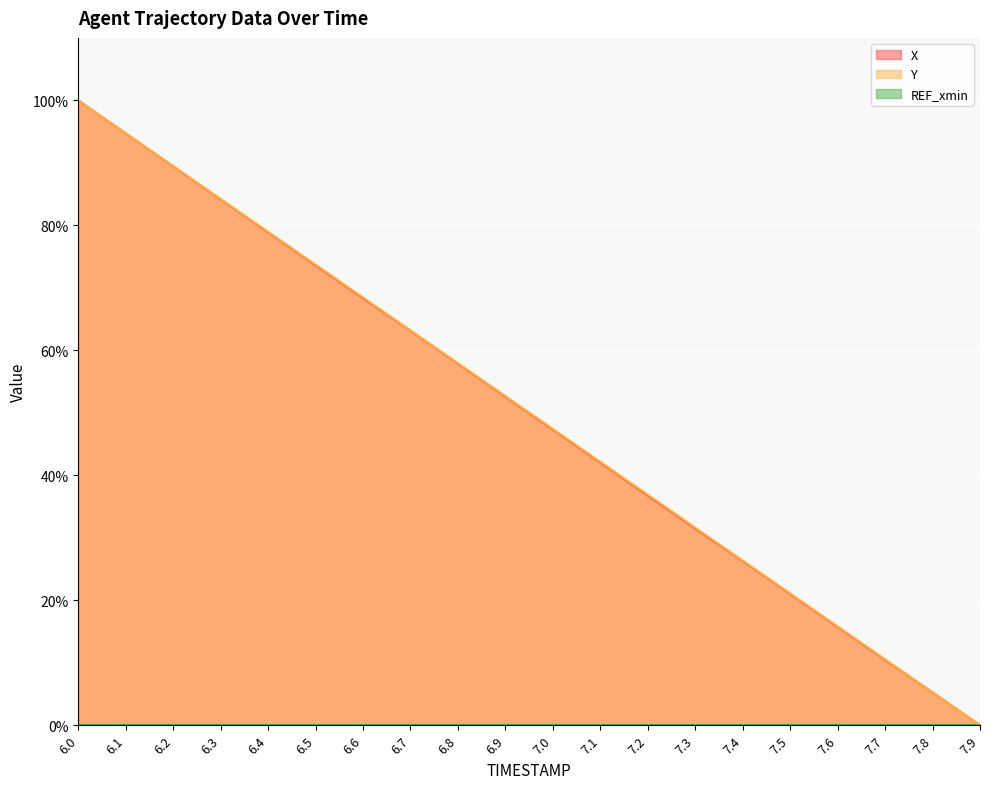

What is the label of the 16th point from the right?

6.4